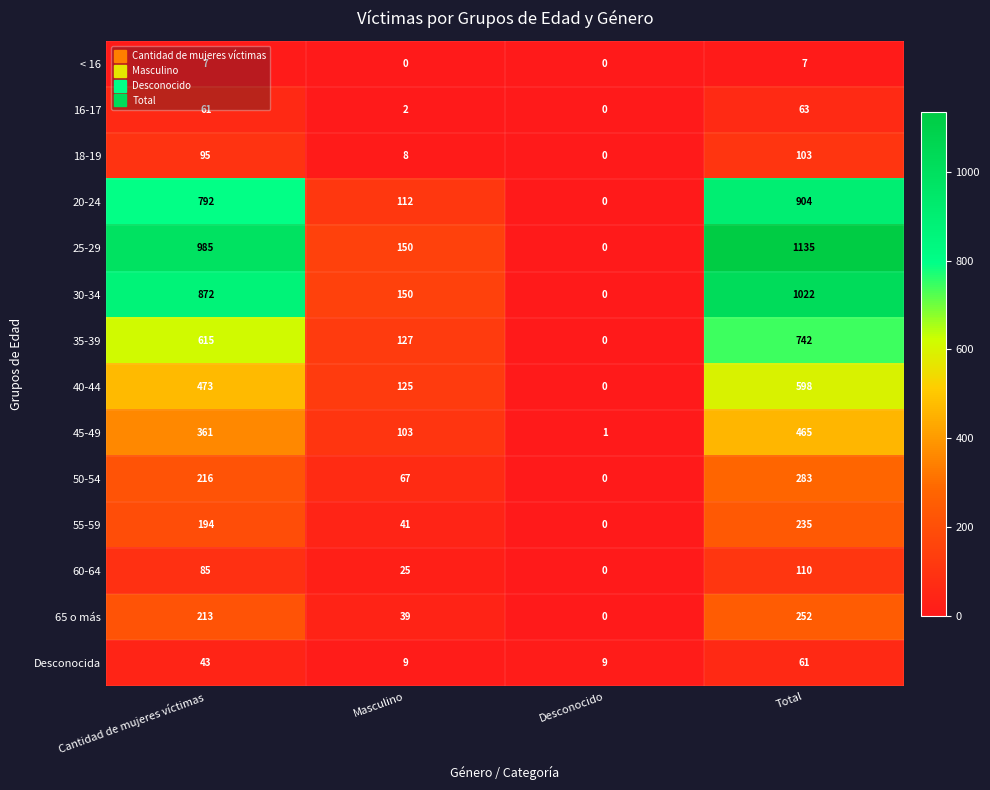

How many values in 40-44 are above zero?

3